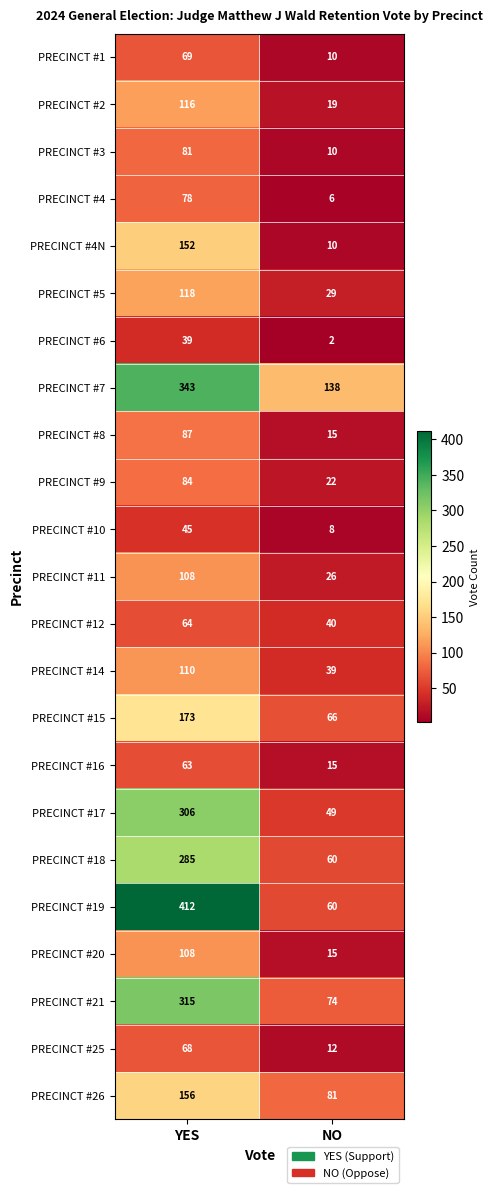

At which category does the chart reach its minimum across all series?

NO